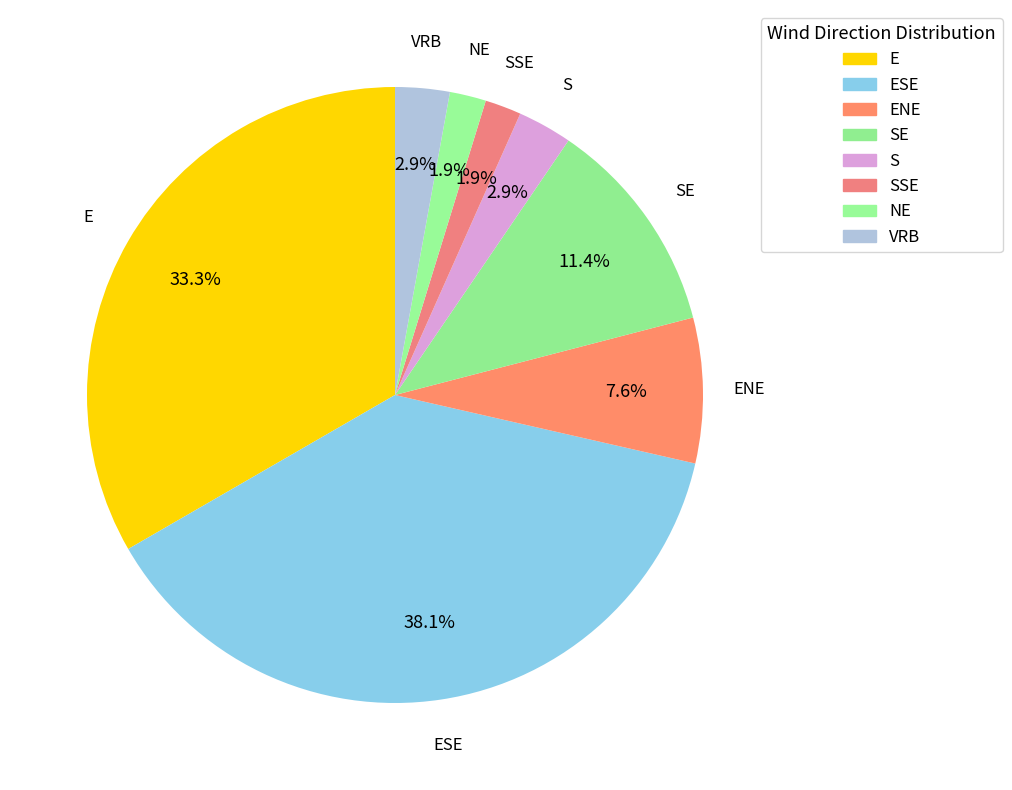

Which slice is the largest?

ESE